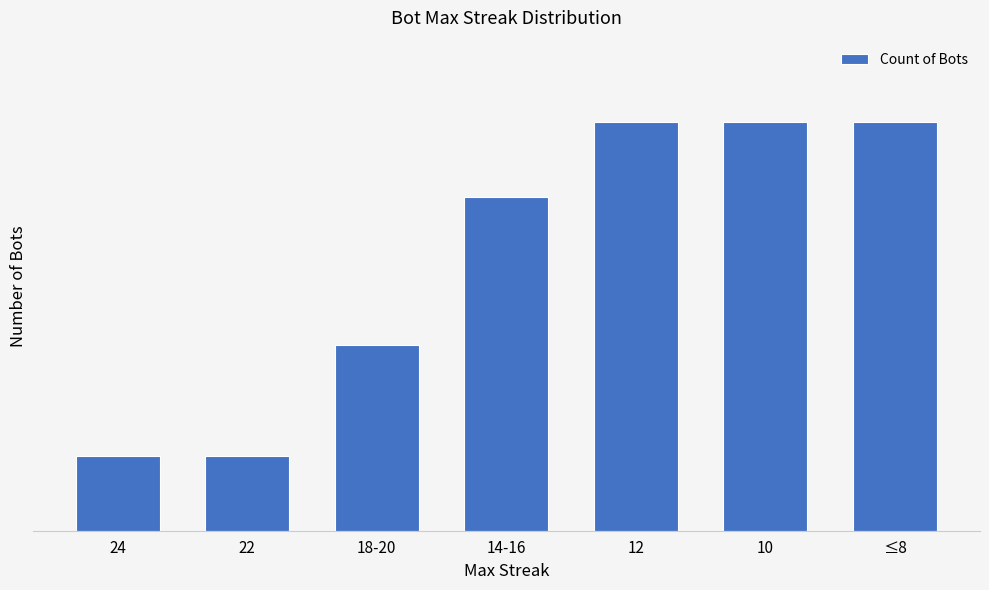

Does the chart contain any negative values?

No